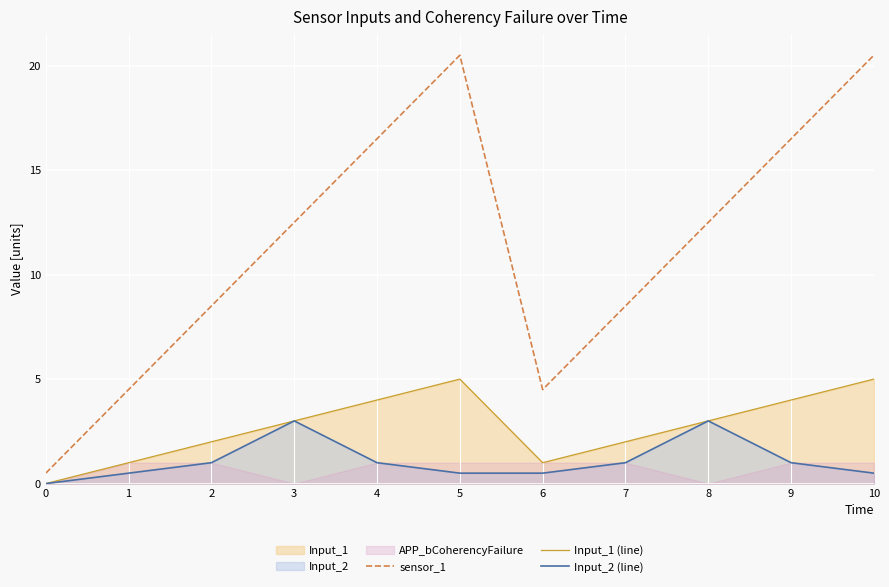

How many positive values does the Input_2 (line) series have?

10